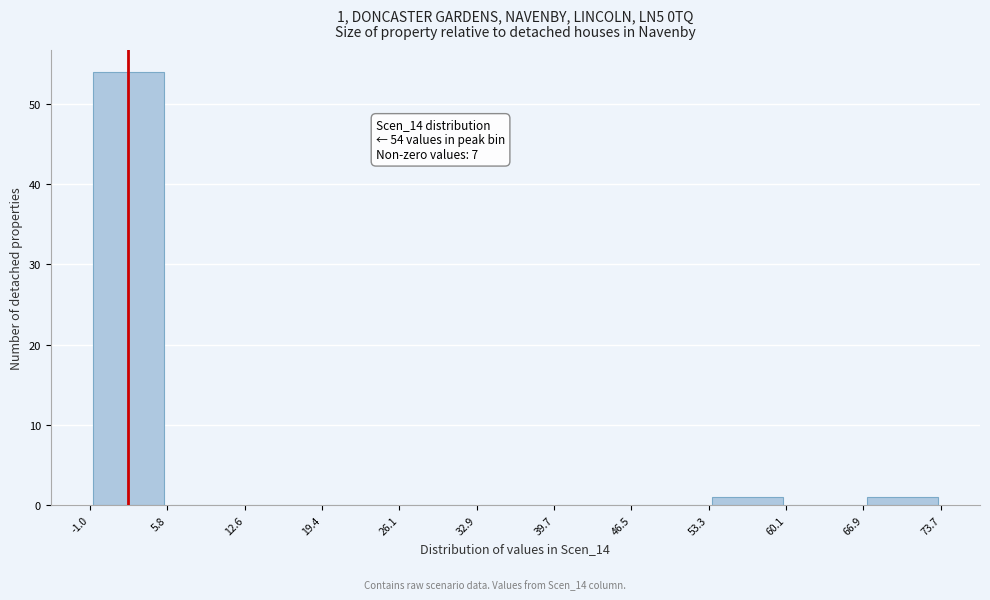

Which range on the x-axis has the tallest bar?

-1.0 to 5.8